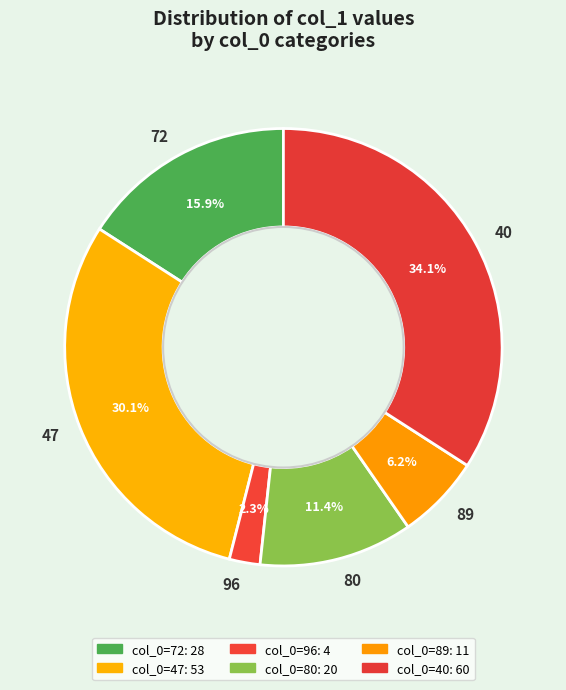

Rank the categories by value from lowest to highest.

96, 89, 80, 72, 47, 40